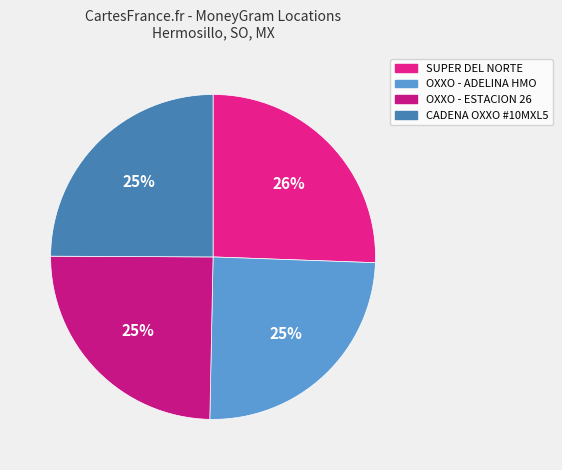

Does OXXO - ADELINA HMO account for over 50% of the chart?

No